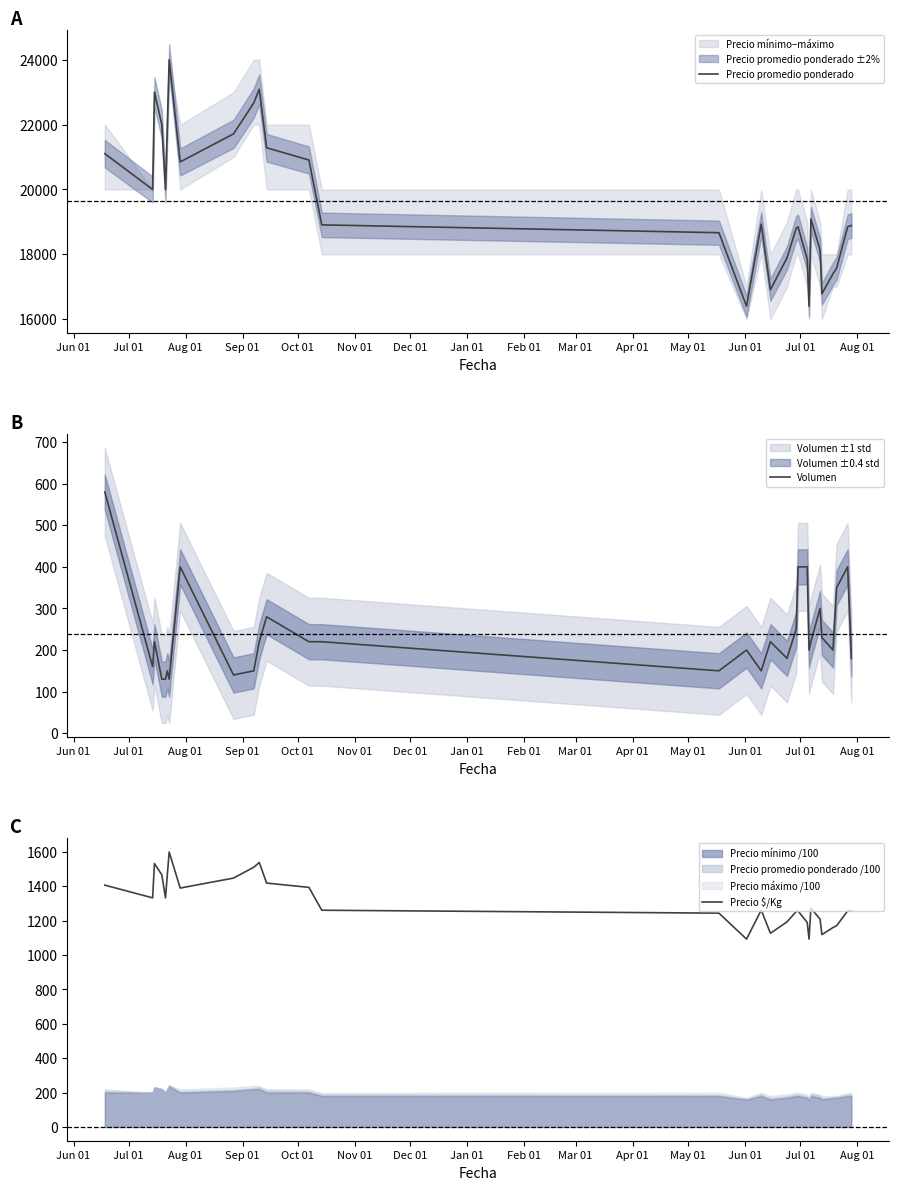

Which category has the lowest value across all series?

Sep 01